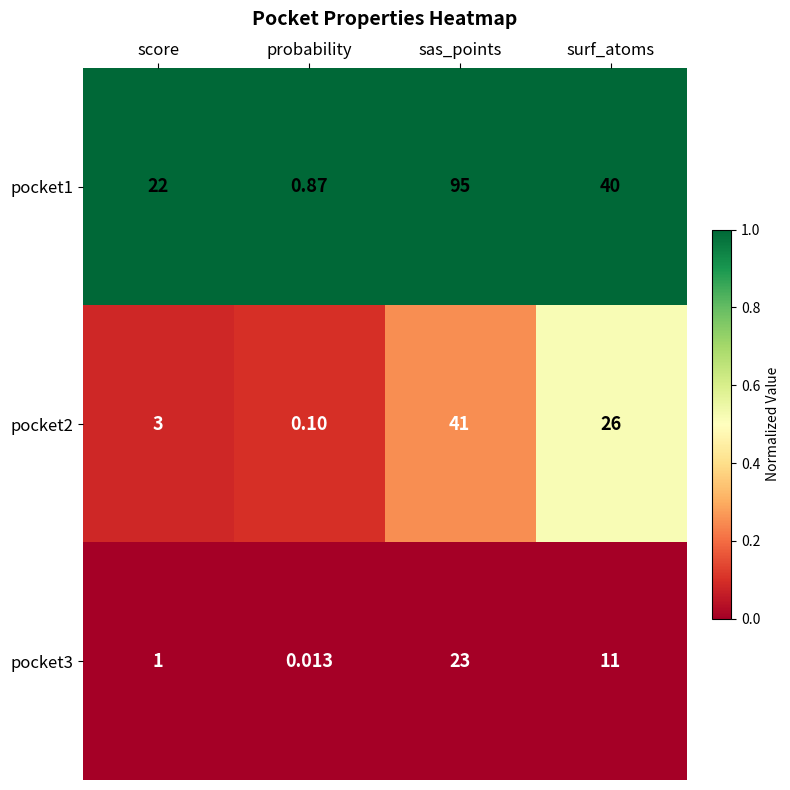

At which category does the chart reach its minimum across all series?

probability